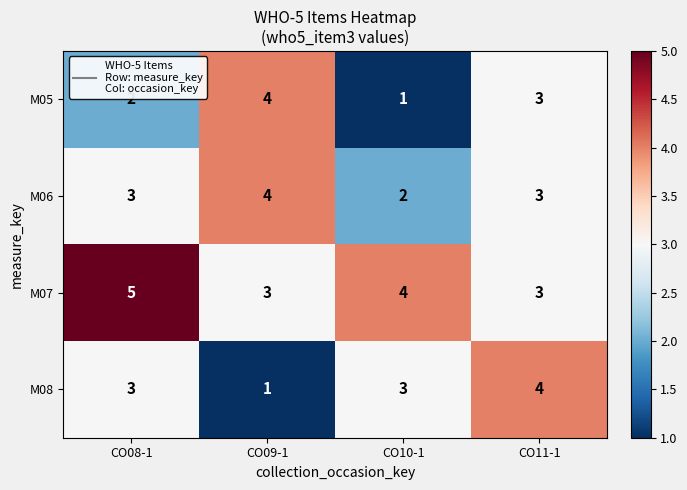

At how many categories does at least one series exceed 1?

4